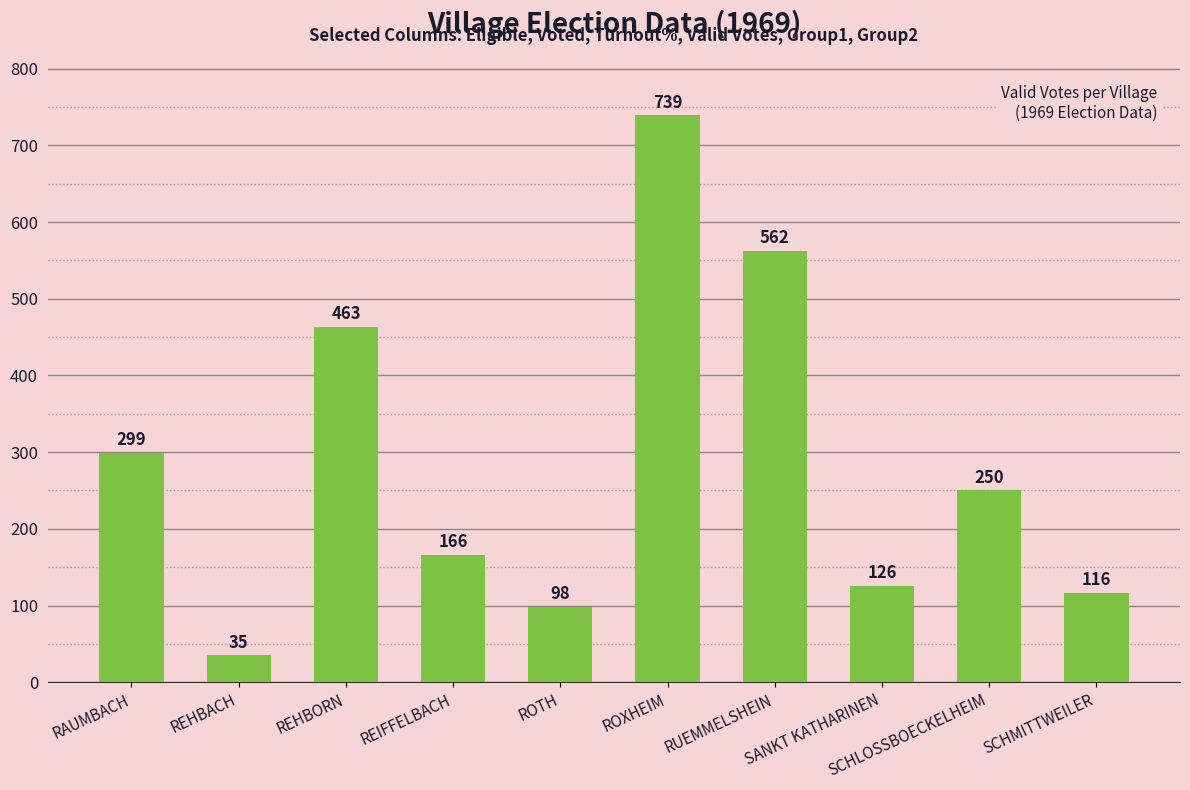

Reading right to left, list all the values displayed in this chart.

SCHMITTWEILER=116	SCHLOSSBOECKELHEIM=250	SANKT KATHARINEN=126	RUEMMELSHEIN=562	ROXHEIM=739	ROTH=98	REIFFELBACH=166	REHBORN=463	REHBACH=35	RAUMBACH=299